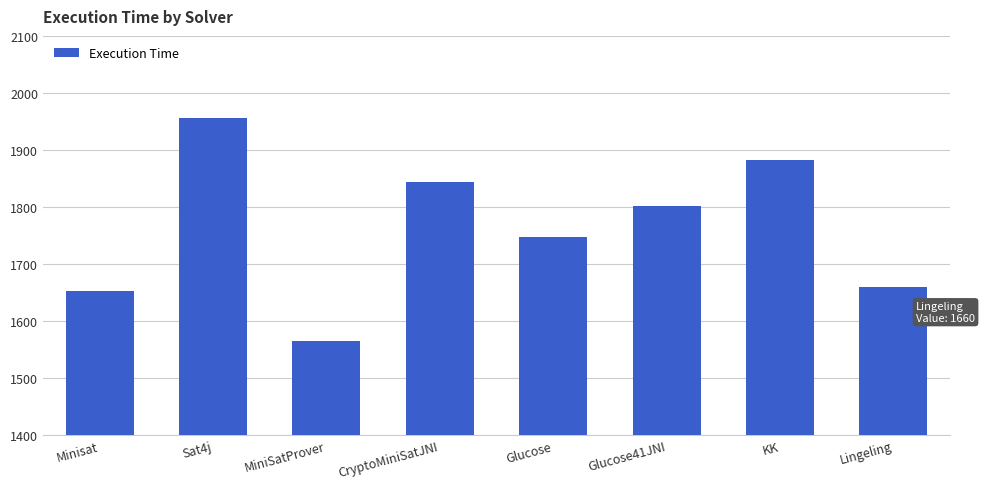

What is the maximum value shown in the chart?

1956